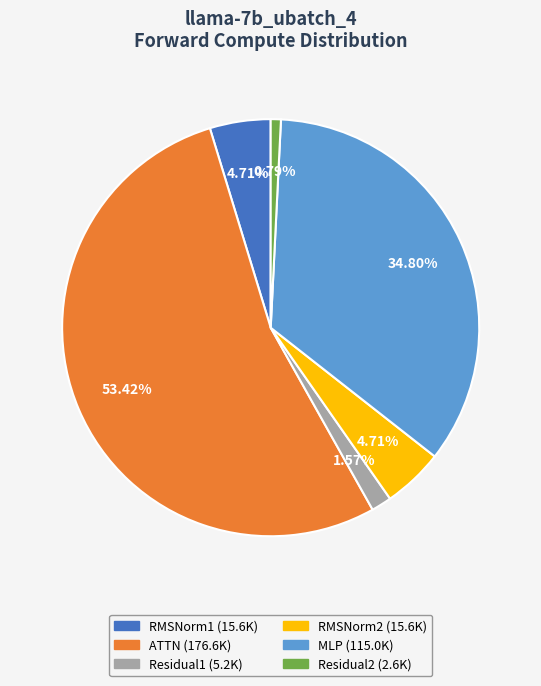

Is it true that RMSNorm2 is 5% of the pie?

True